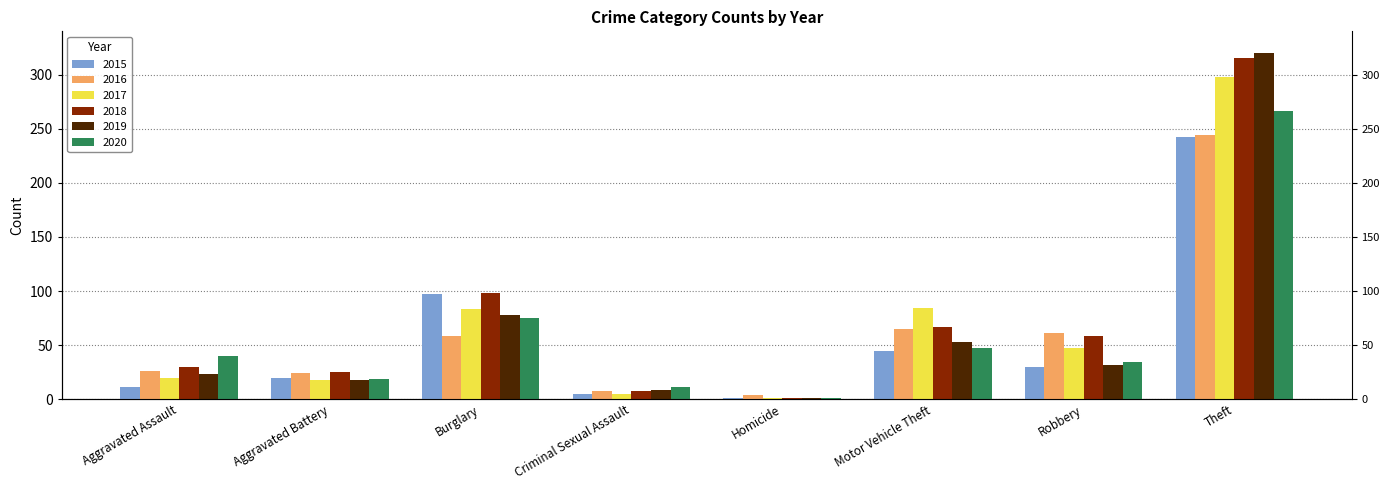

Which has a higher value, Motor Vehicle Theft or Aggravated Battery?

Motor Vehicle Theft